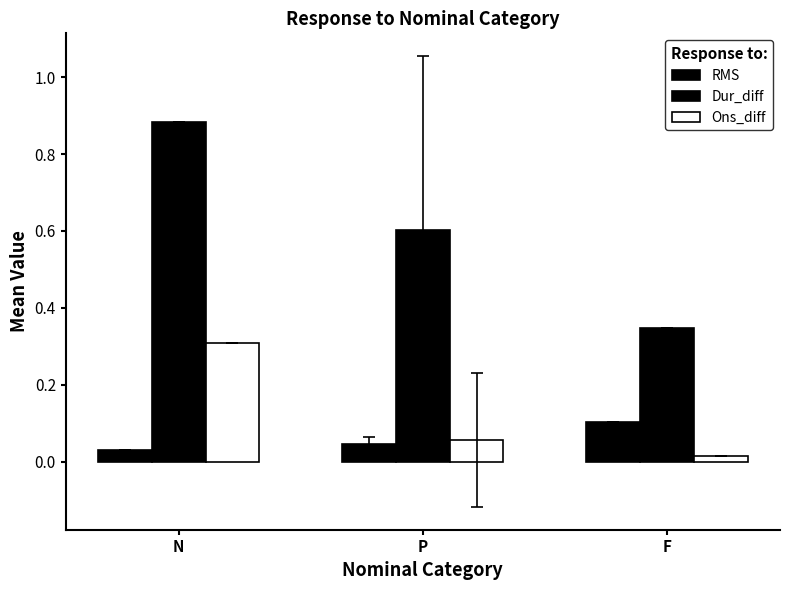

How many data points does each series have?

3